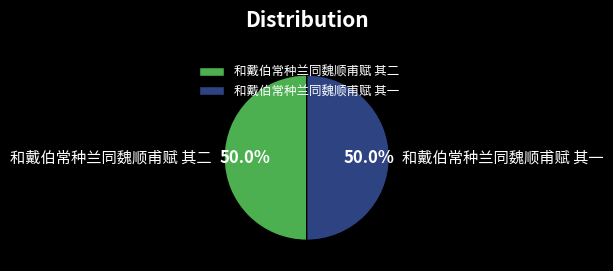

To the nearest percent, what percentage of the pie is 和戴伯常种兰同魏顺甫赋 其一?

50%